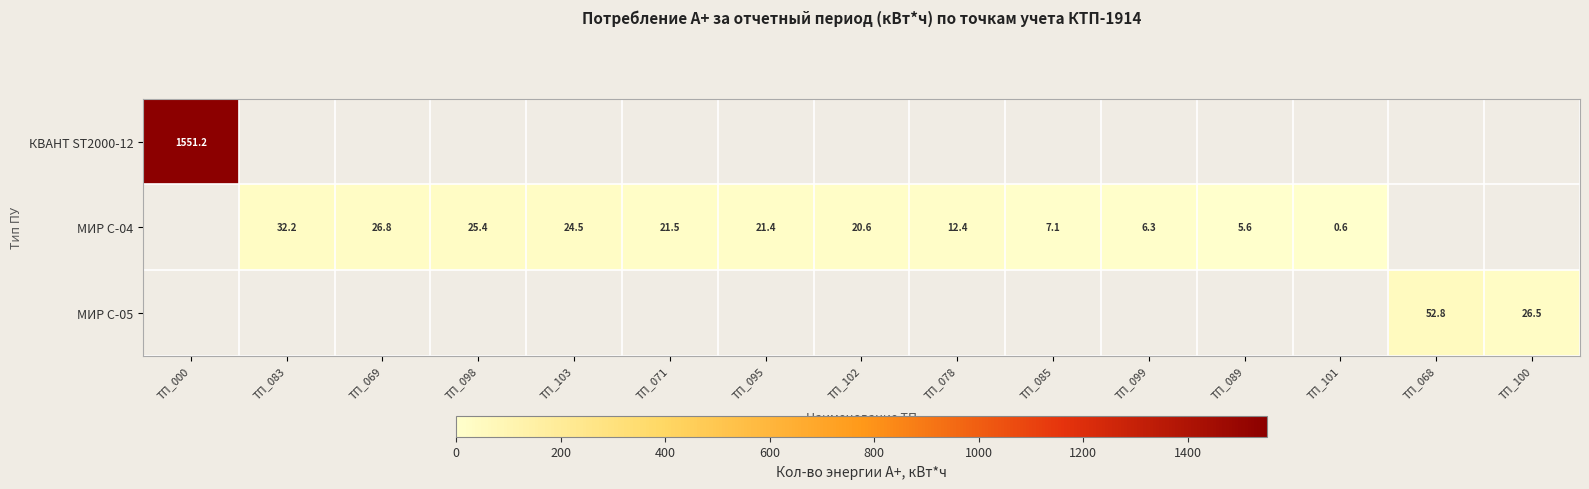

The value of МИР С-04 at ТП_083 is 32.2. True or false?

True